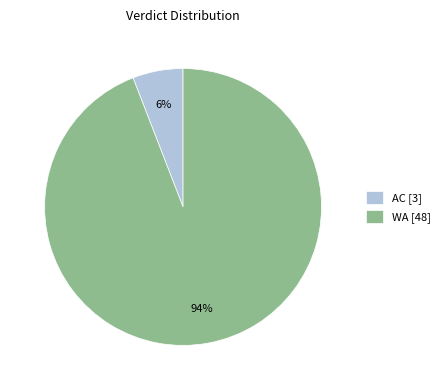

Which category accounts for the majority?

WA